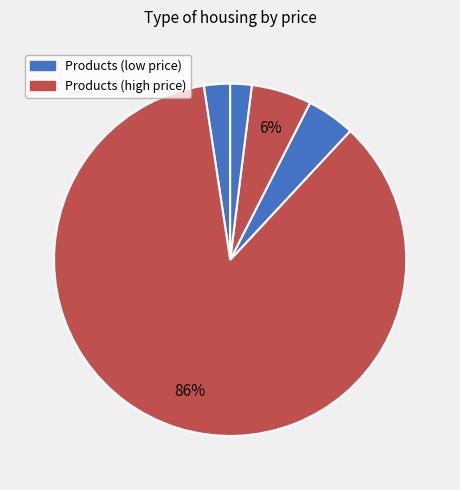

Count the number of slices in the pie.

5